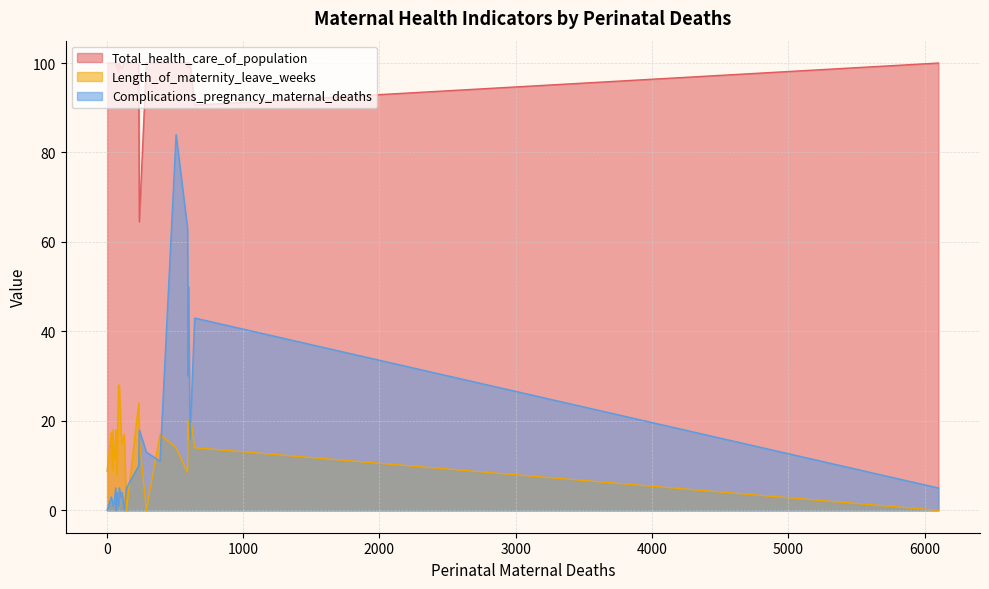

What are all the series names shown in the legend?

Total_health_care_of_population, Length_of_maternity_leave_weeks, Complications_pregnancy_maternal_deaths